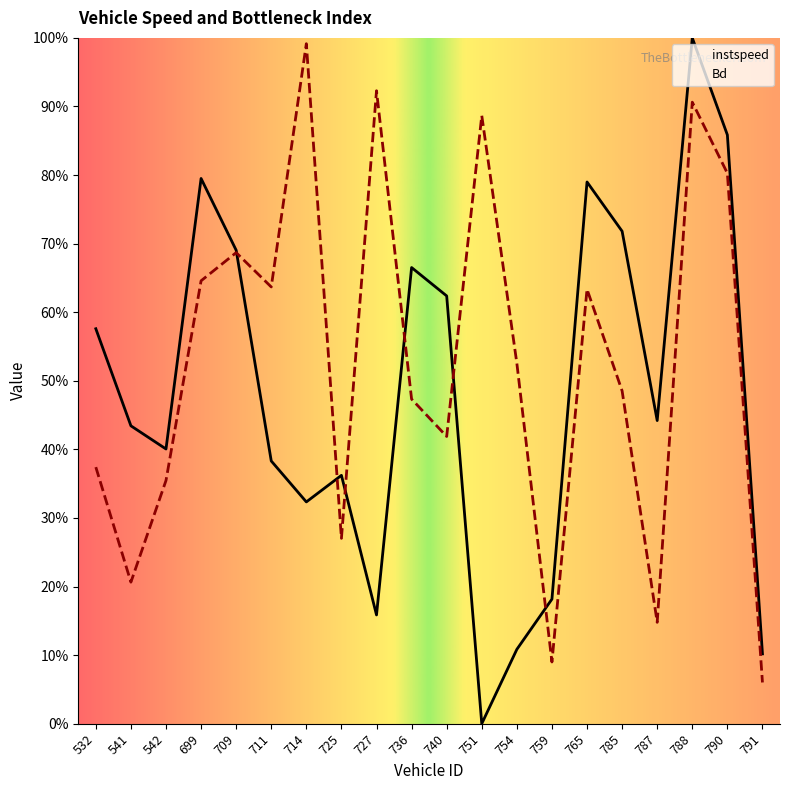

How many intersections are there between Bd and instspeed?

6